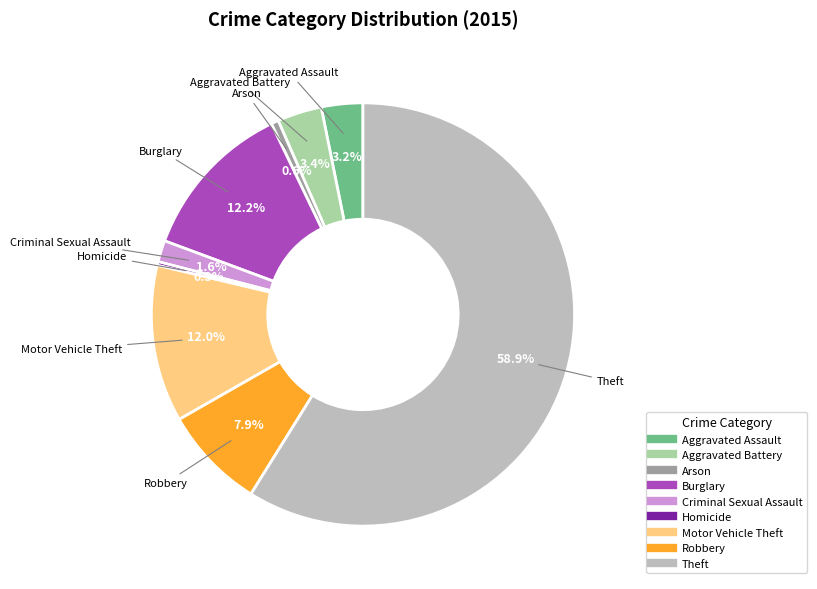

Count the number of slices in the pie.

9